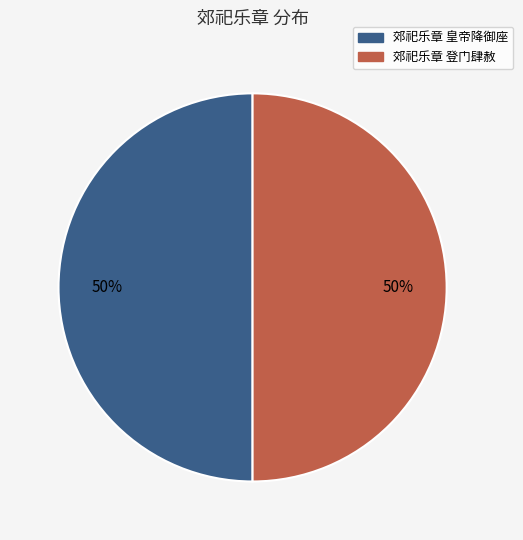

Is the sum of 郊祀乐章 皇帝降御座 and 郊祀乐章 登门肆赦 greater than half?

Yes